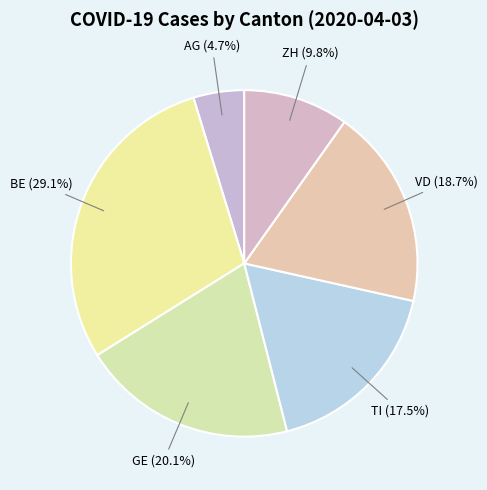

To the nearest percent, what is the average slice percentage?

17%